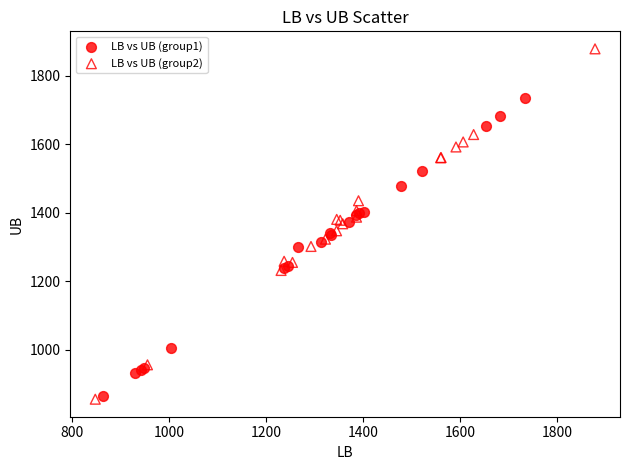

Which series has the largest Y range (max minus min)?

LB vs UB (group2)